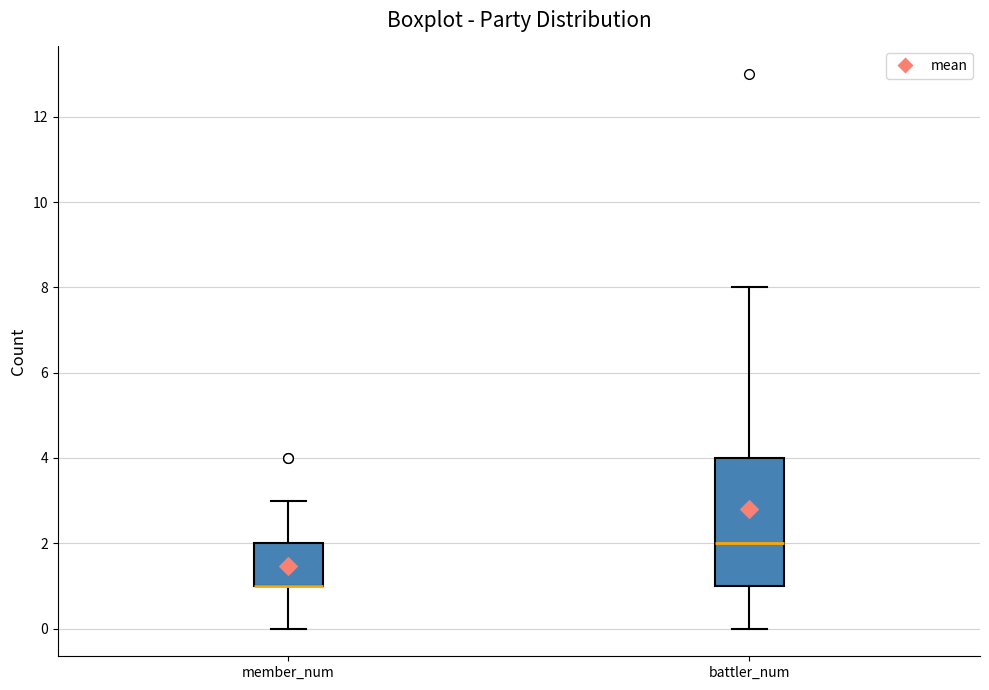

Reading left to right, read every box against the y-axis: the position of its median line, the range the box covers, and the ends of its whiskers. The values are not printed on the chart, so give them approximately, as read against the axis.

member_num: median 1 (drawn on the box's lower edge), box 1 to 2, whiskers 0 to 3
battler_num: median 2, box 1 to 4, whiskers 0 to 8